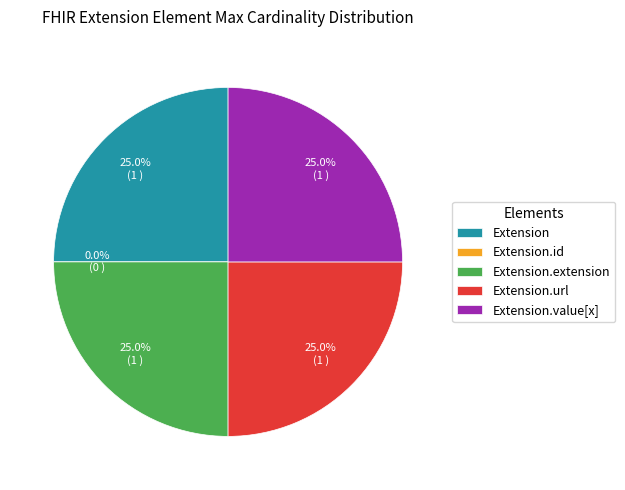

How much of the chart is everything except Extension.id?

100.0%